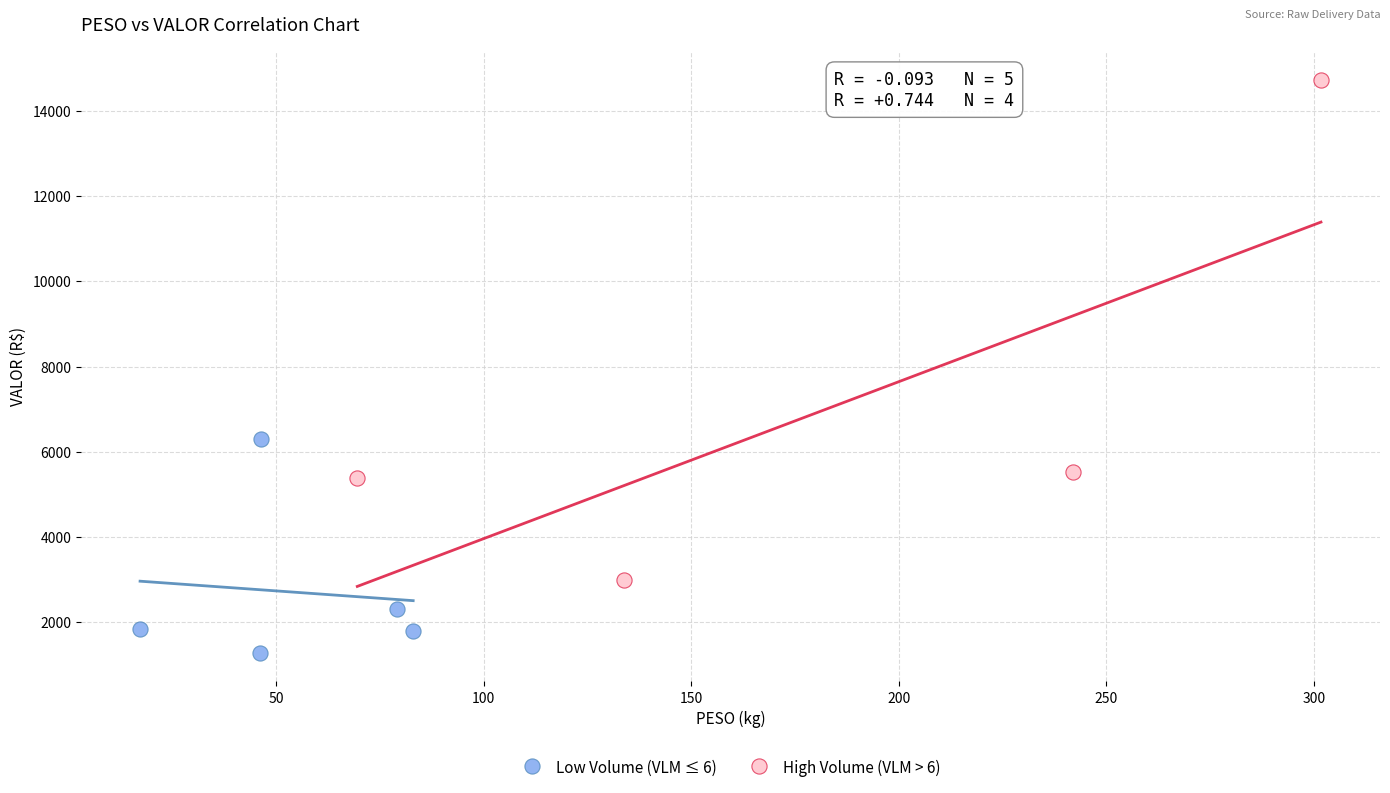

What are all the series names shown in the legend?

Low Volume (VLM ≤ 6), High Volume (VLM > 6)